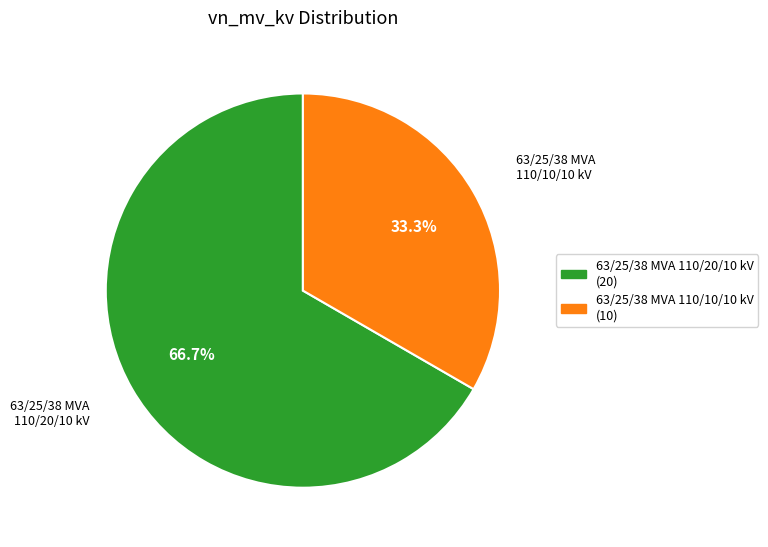

What percentage is the 63/25/38 MVA 110/10/10 kV slice, to the nearest percent?

33%